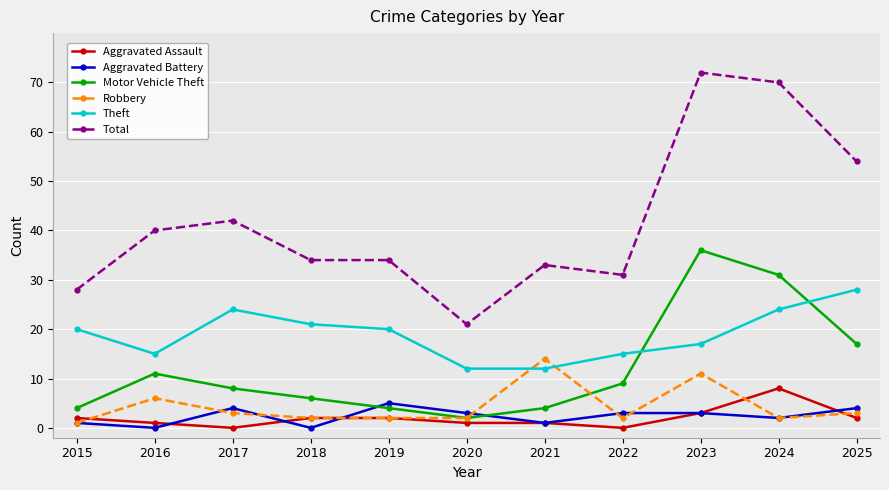

What is the total value across all series at 2018?

65